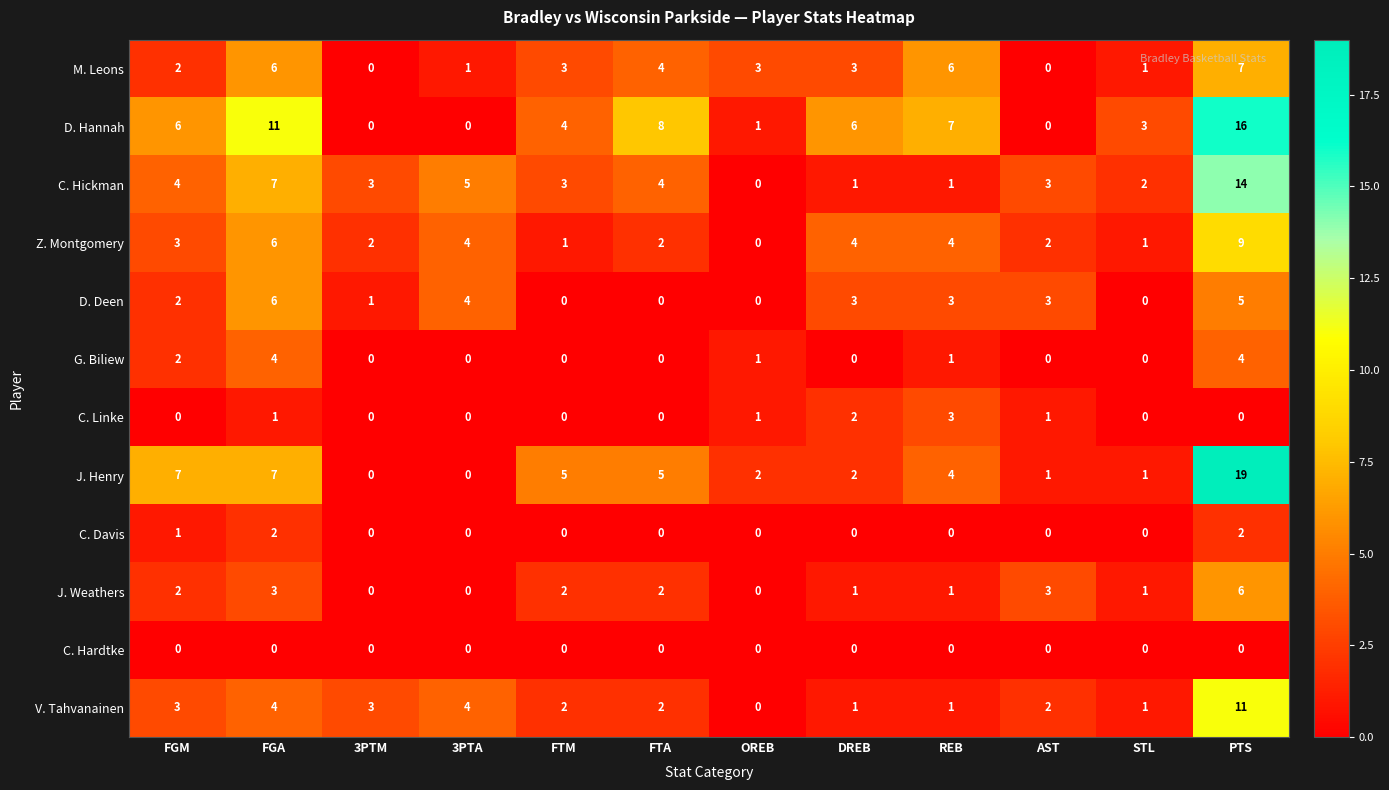

Which series has the largest range (max minus min)?

J. Henry